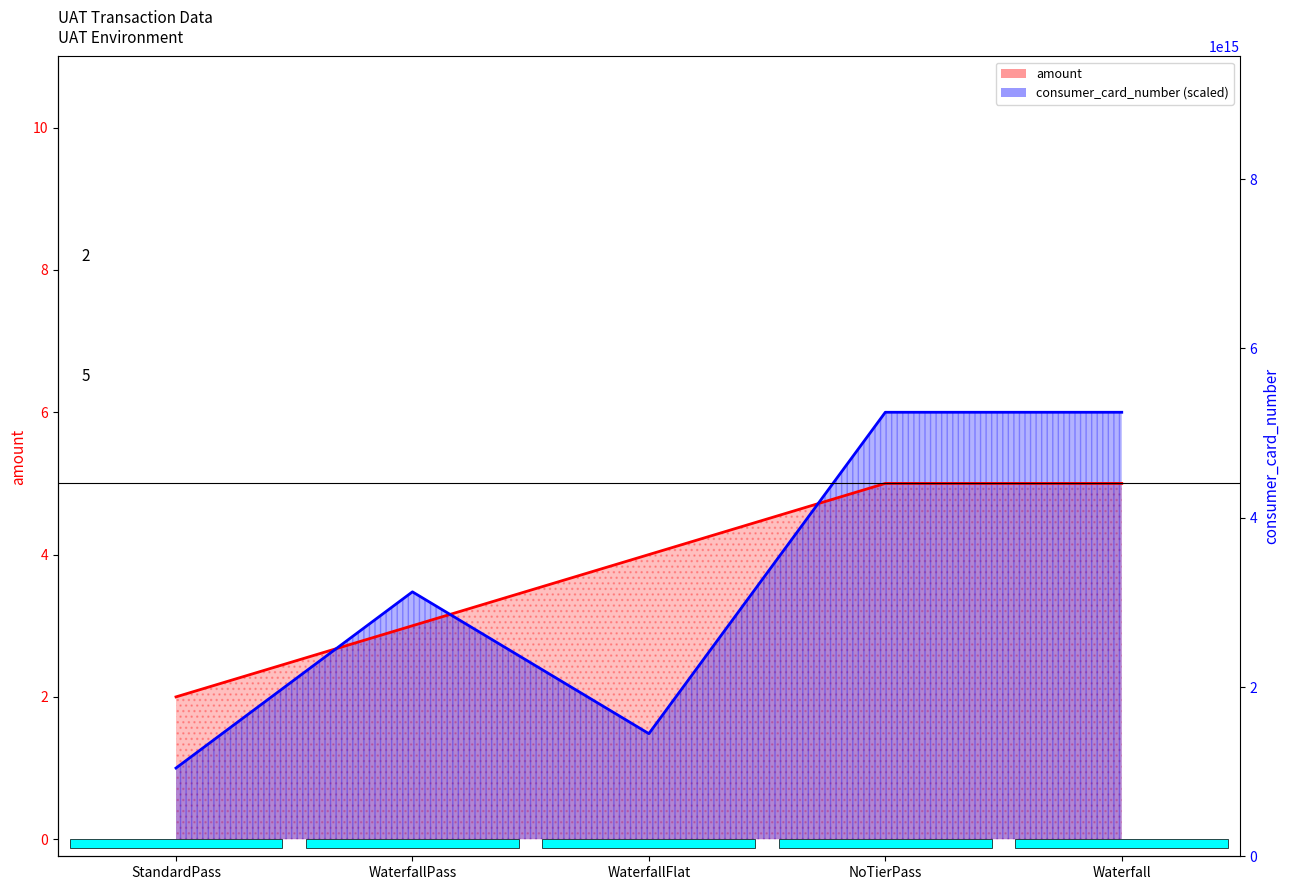

Read the consumer_card_number value at WaterfallPass.

3.5